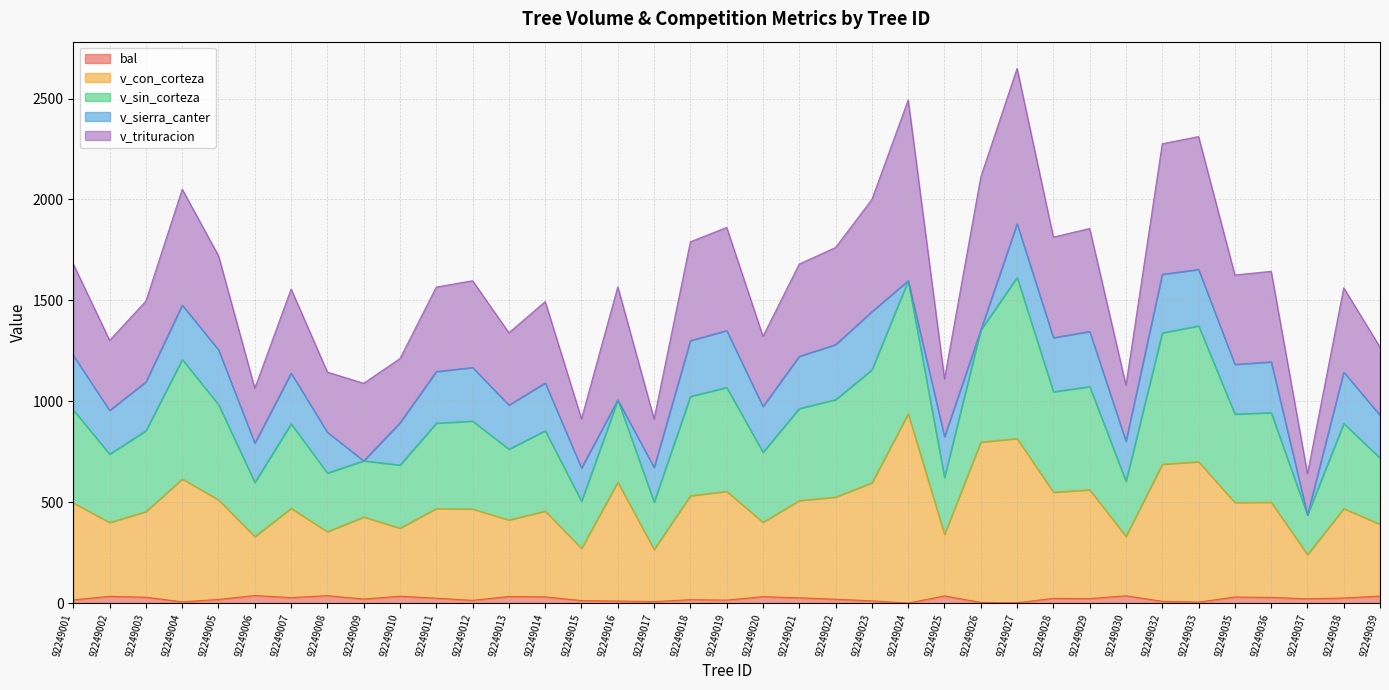

True or false: v_con_corteza and bal intersect in this chart.

False